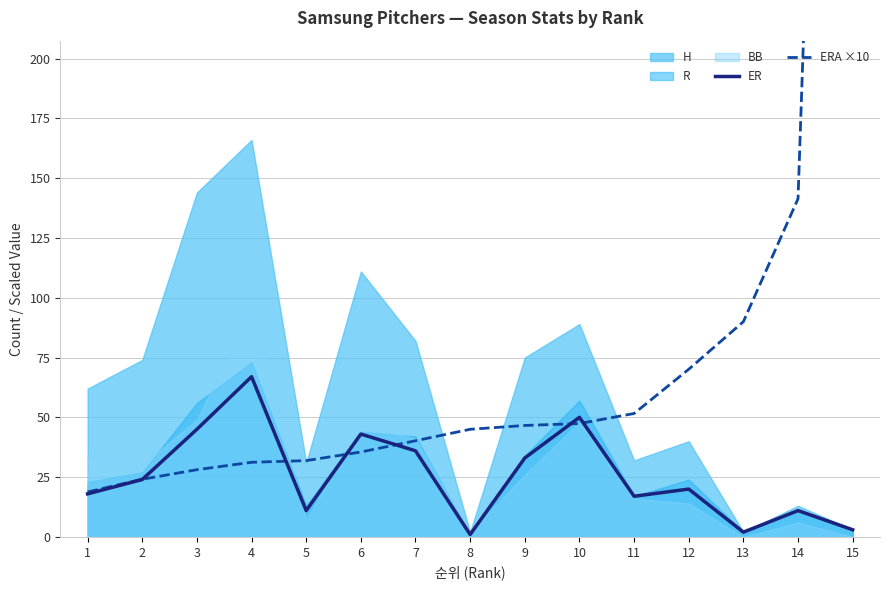

What is the sum of all ERA ×10 values?

1511.9